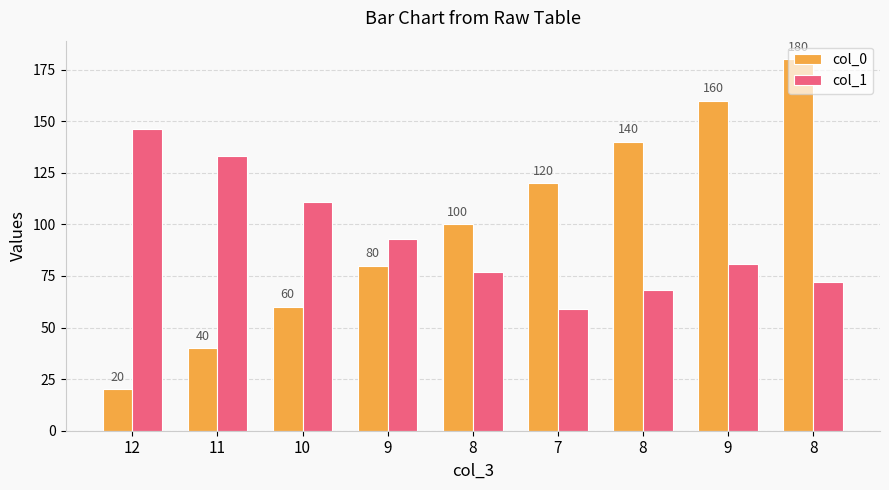

What is the difference between the highest and lowest values at 12?

126